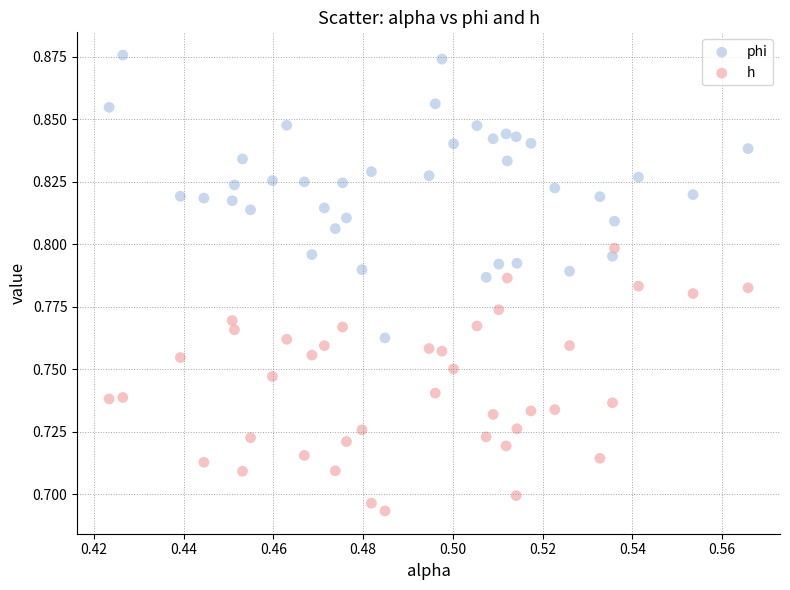

Which series reaches the maximum Y coordinate?

phi